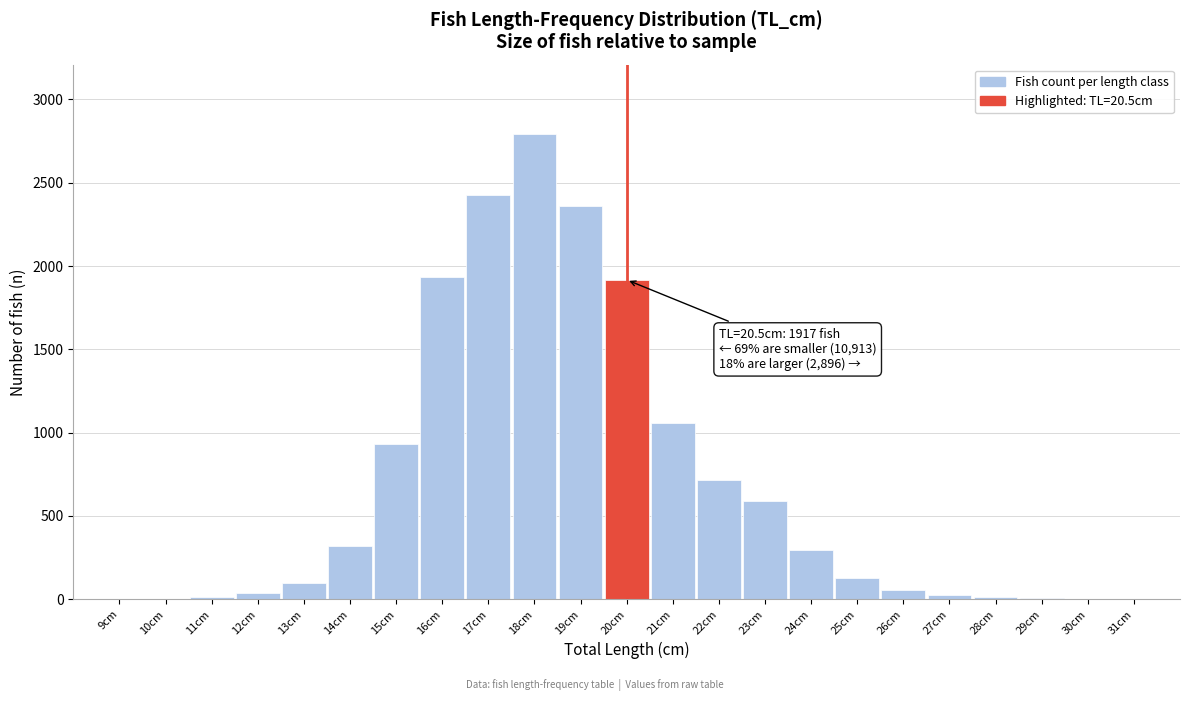

Is it true that the value at 23cm is 264?

False